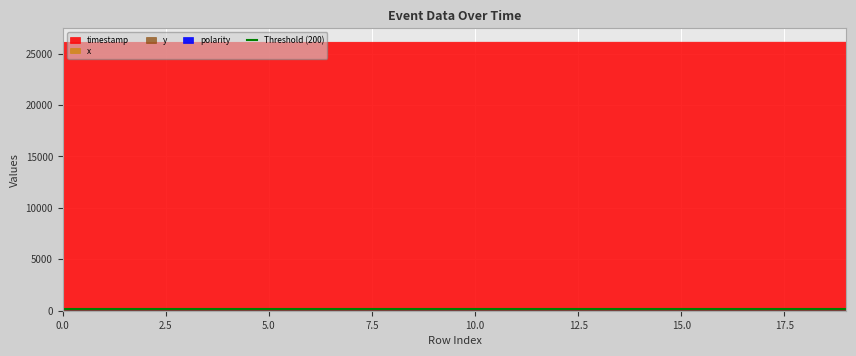

How many data points in polarity are above 0?

1